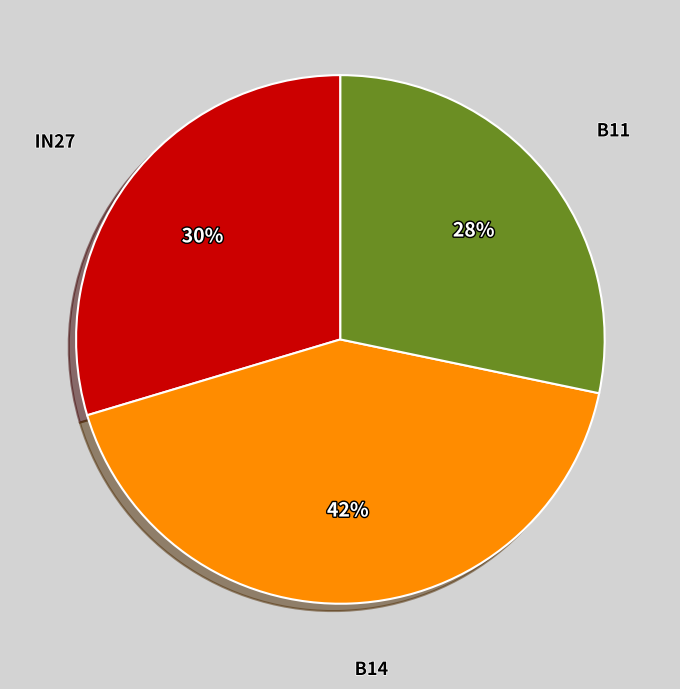

Is there any slice that represents more than half of the pie?

No